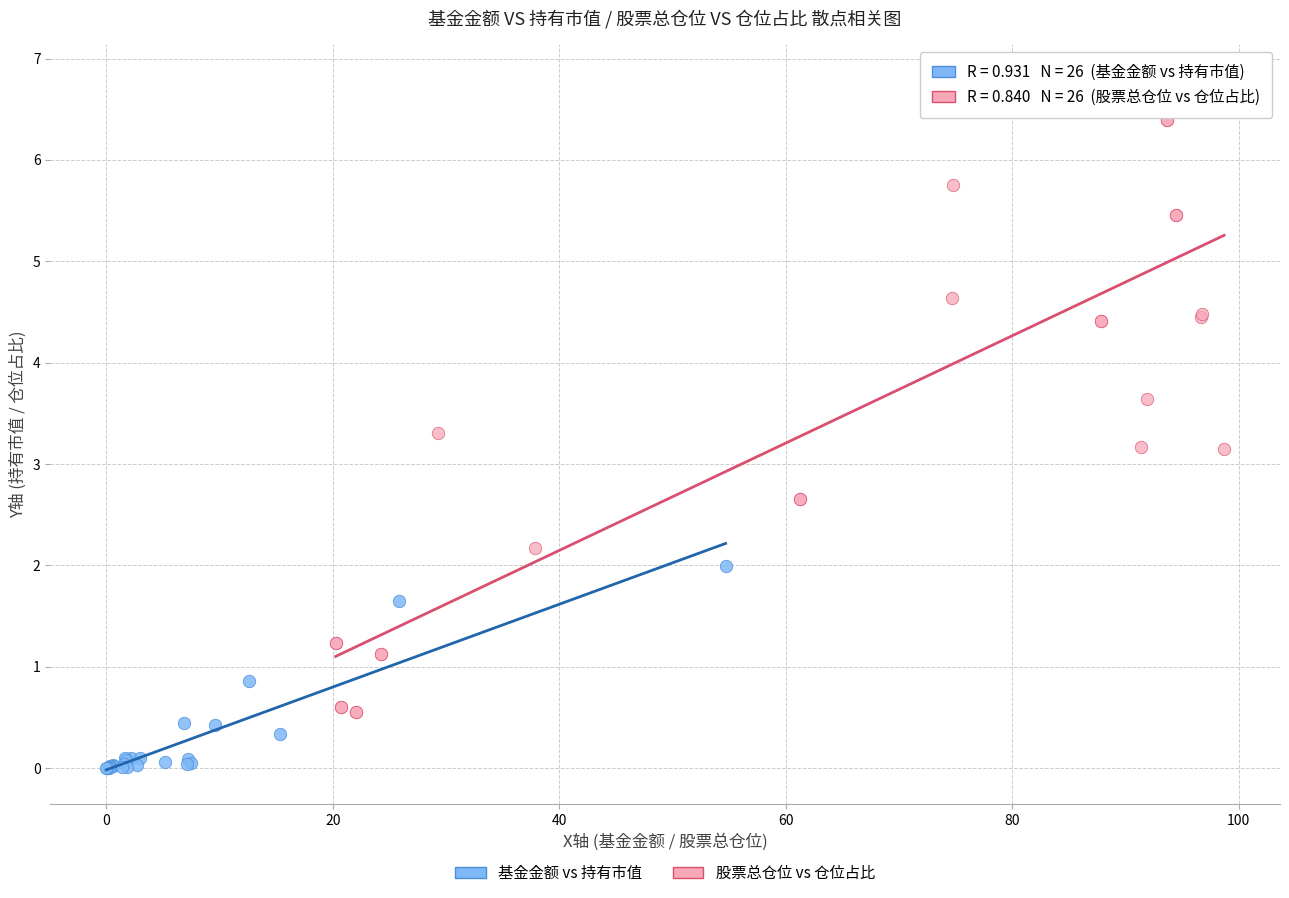

Which series has the widest spread of Y values?

股票总仓位 vs 仓位占比